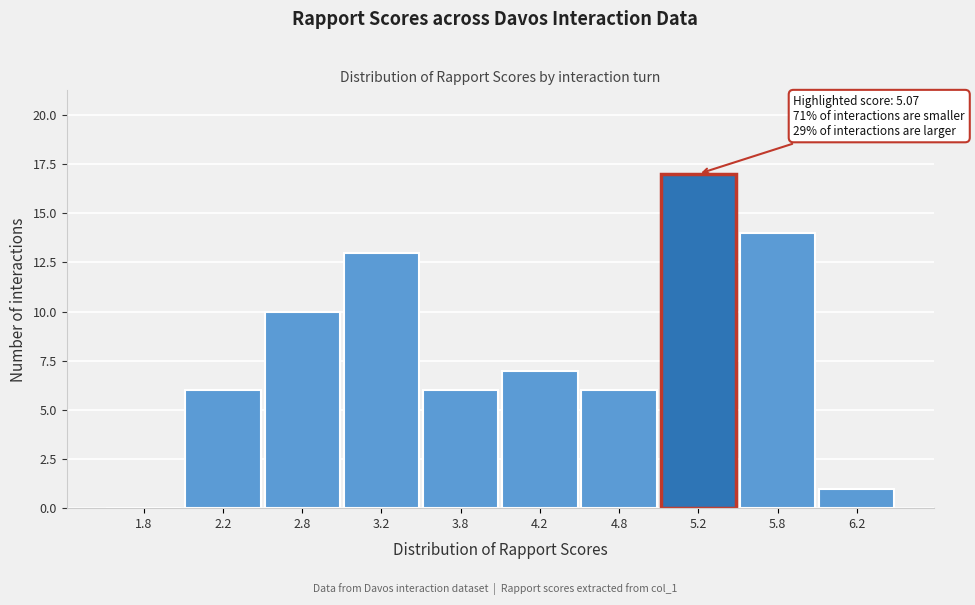

Reading left to right, transcribe all the data shown in this chart.

1.8=0	2.2=6	2.8=10	3.2=13	3.8=6	4.2=7	4.8=6	5.2=17	5.8=14	6.2=1